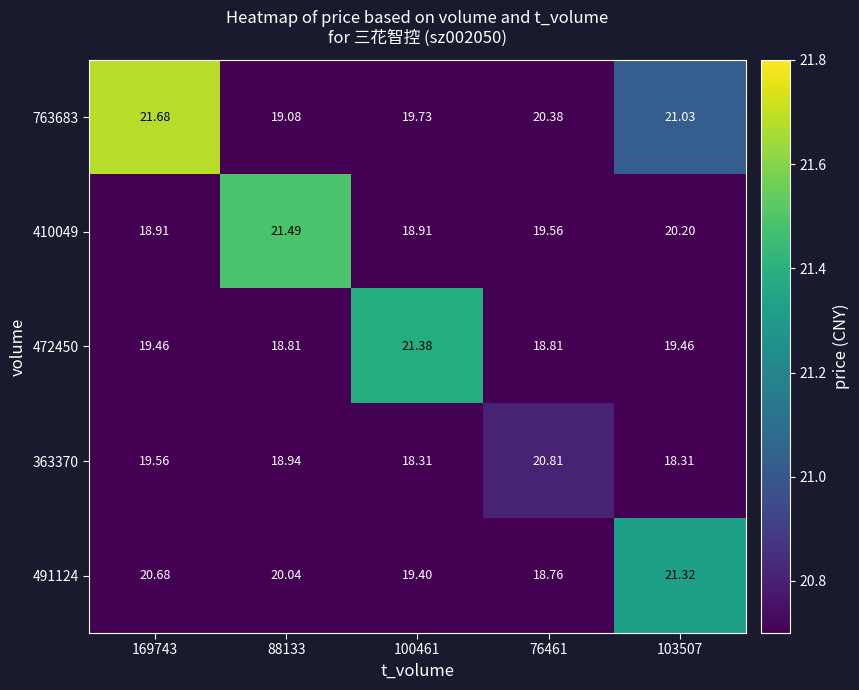

Is the value of 763683 at 76461 greater than the value of 410049 at 103507?

Yes